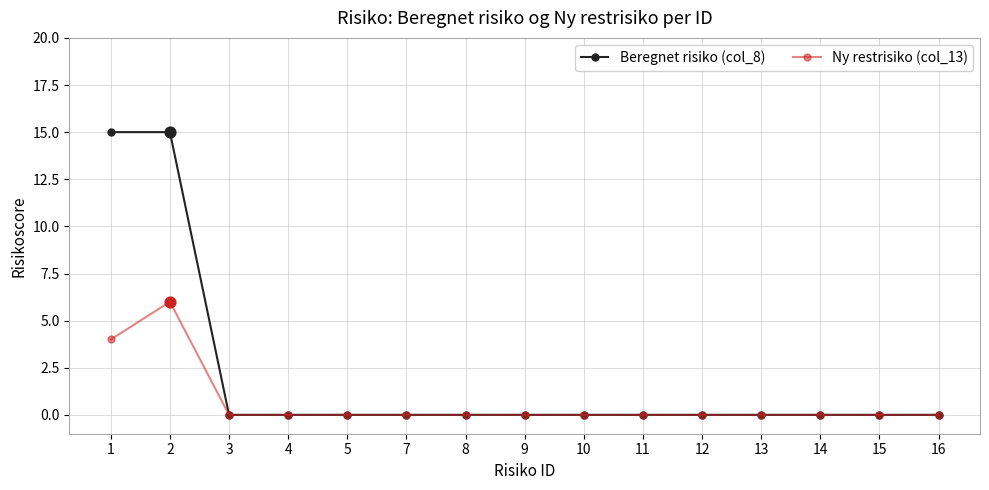

Is the value of Beregnet risiko (col_8) at 1 greater than the value of Ny restrisiko (col_13) at 14?

Yes